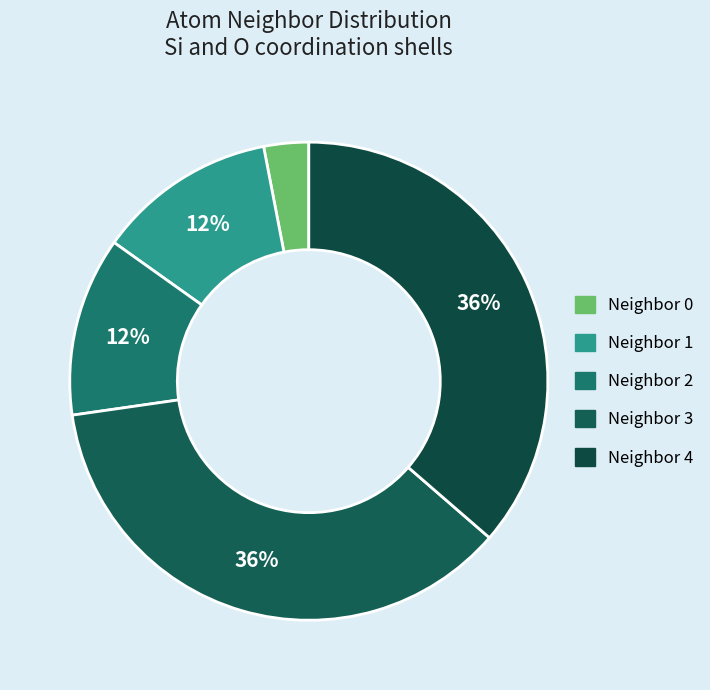

Which category has the biggest portion of the pie?

neighbor_num_3